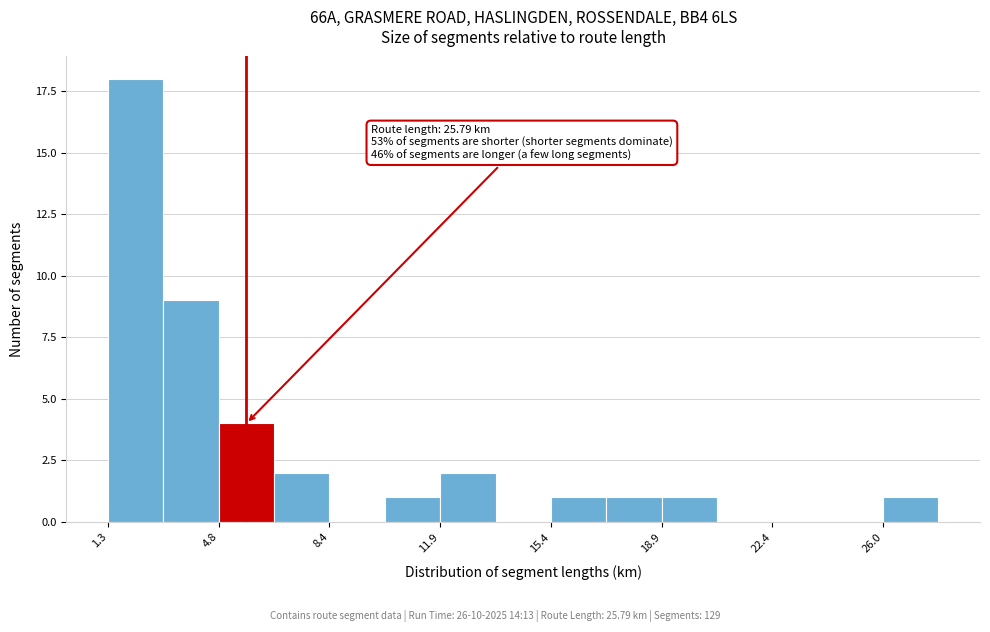

Read against the x-axis, roughly where is the centre of the tallest bar?

2.0